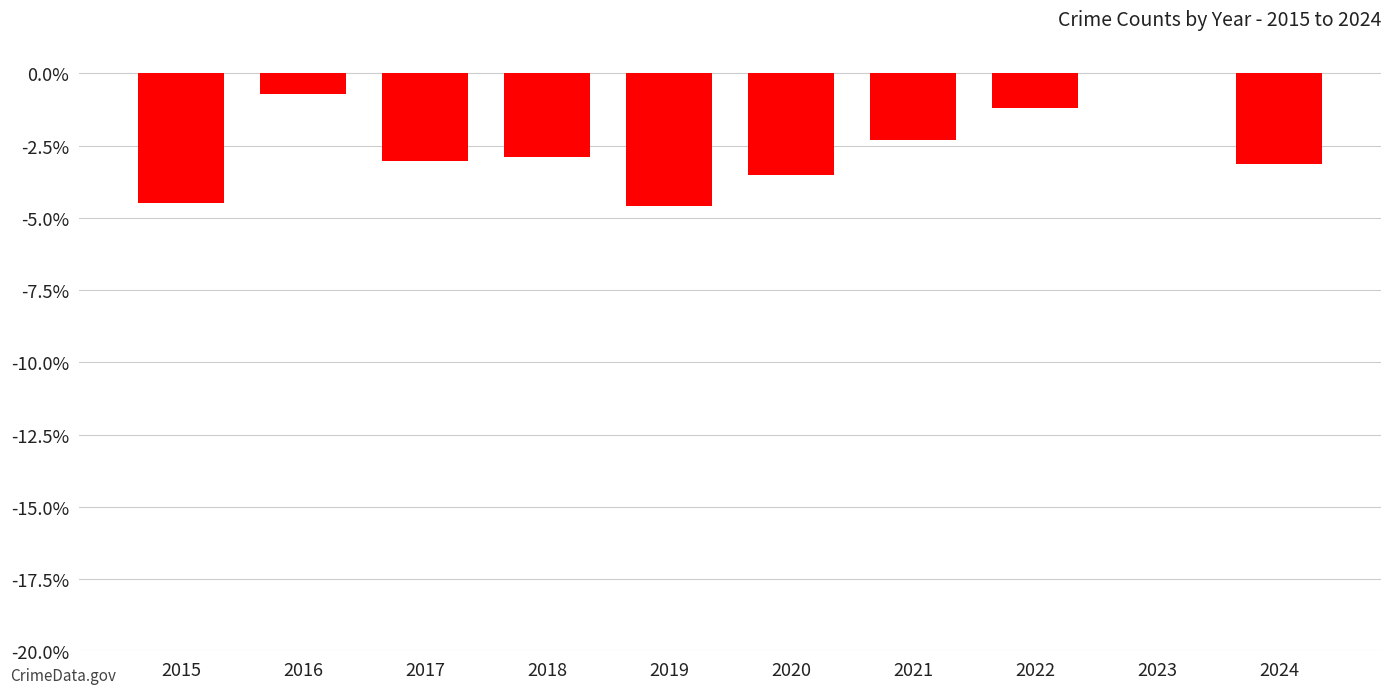

At which category does the chart reach its peak across all series?

2023